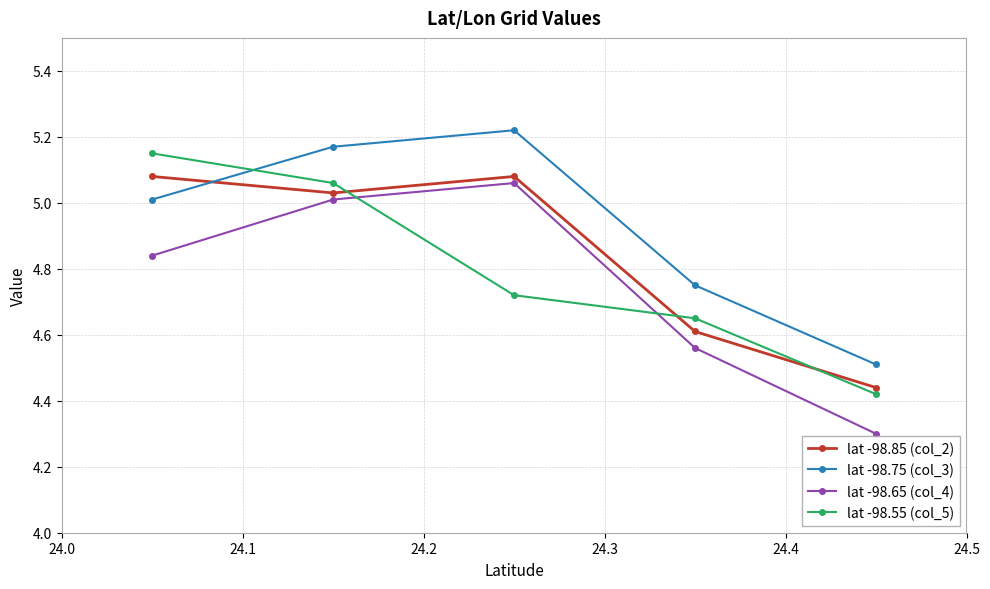

How many values in the lat -98.85 (col_2) series are below 5?

2